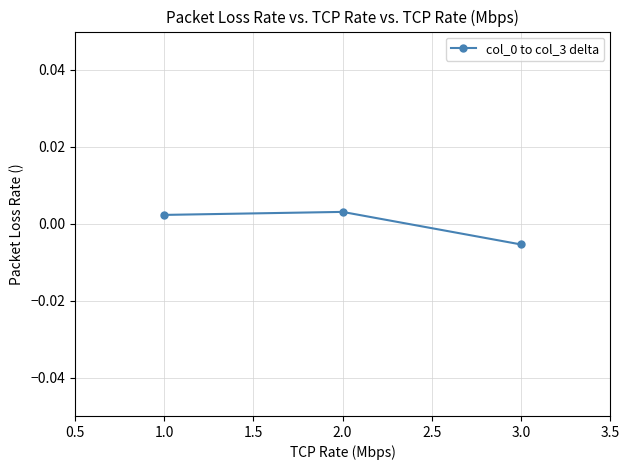

What position from the left is 1.0?

1